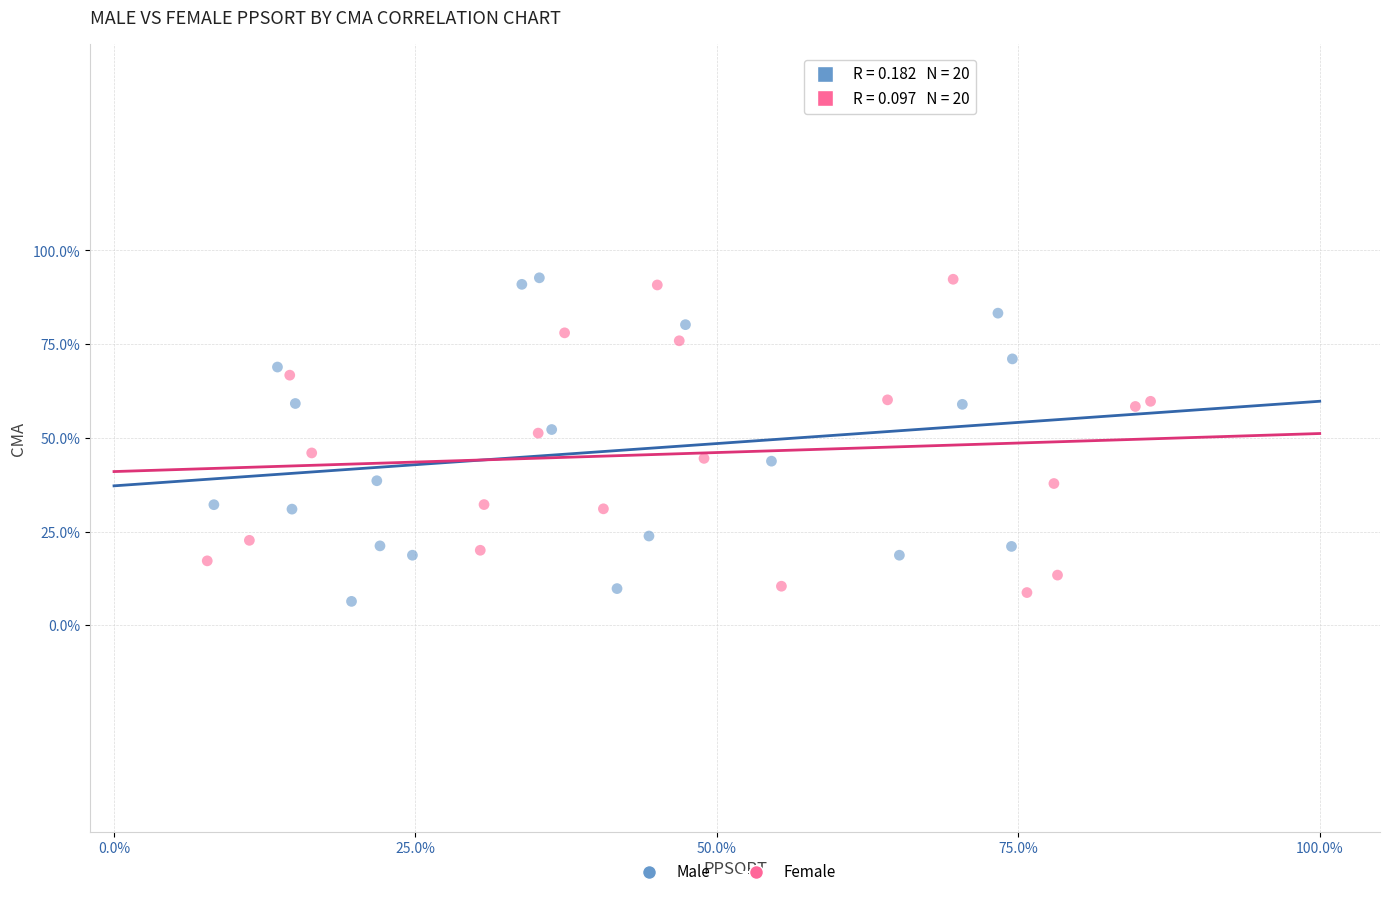

What are all the series names shown in the legend?

Male, Female